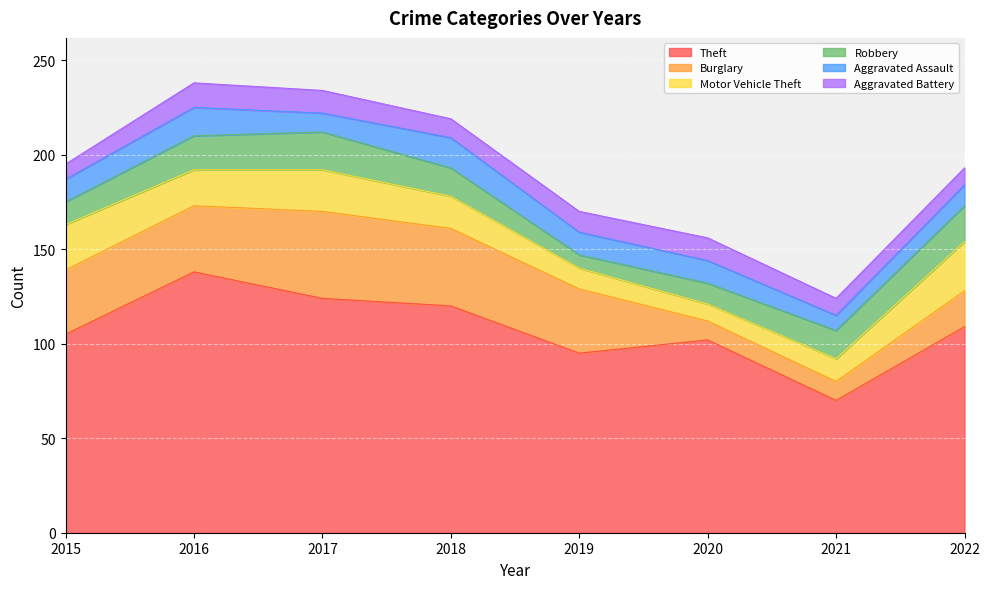

In Burglary, how many points are higher than both neighbors (excluding endpoints)?

1